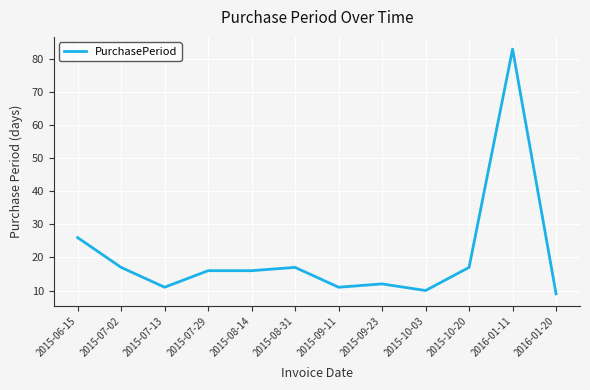

What is the change in value from 2016-01-11 to 2016-01-20?

-74